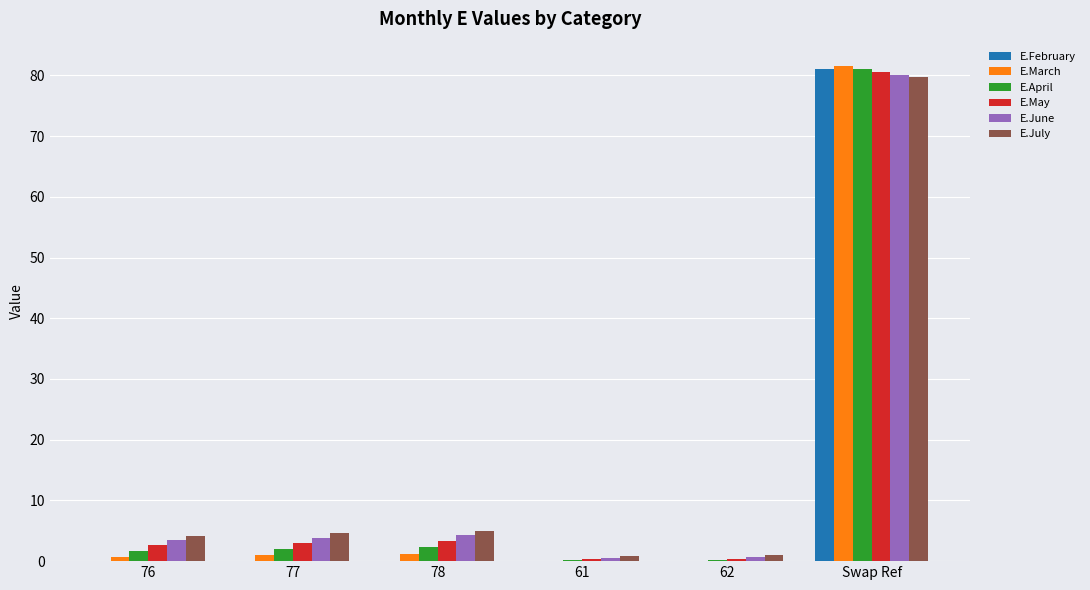

Is the value of E.April at 62 greater than the value of E.June at 76?

No